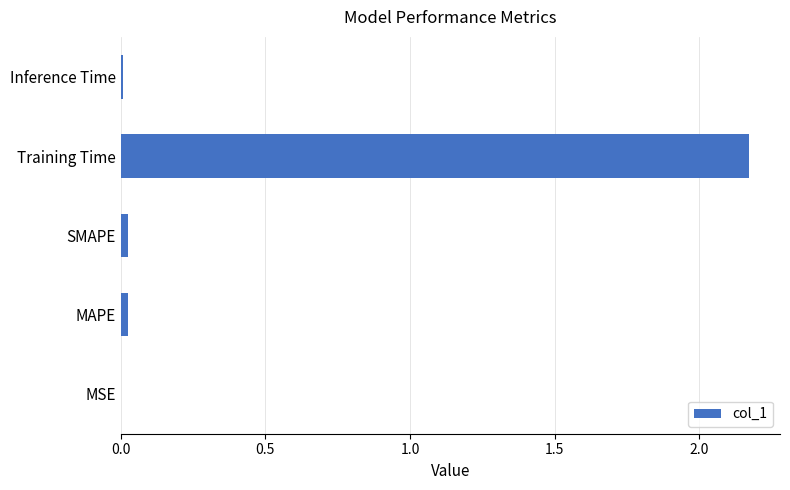

Between MAPE and Training Time, which is larger?

Training Time